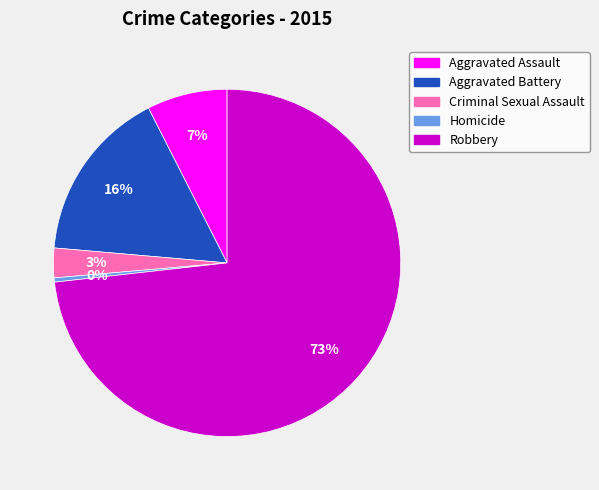

To the nearest percent, what is the difference between the Aggravated Assault and Homicide slice percentages?

7%